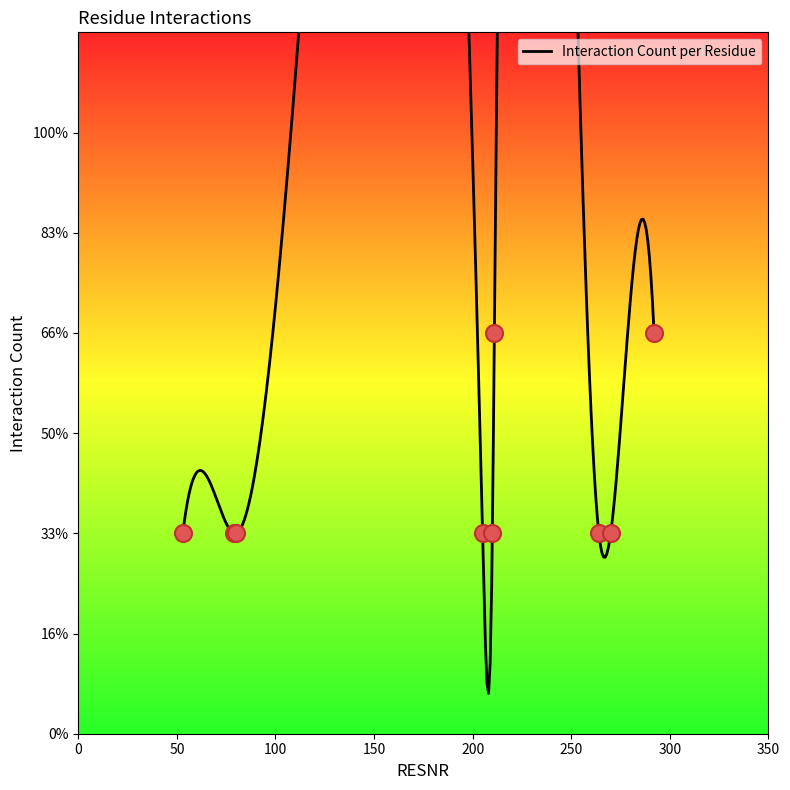

Between 211 and 264, which is larger?

211